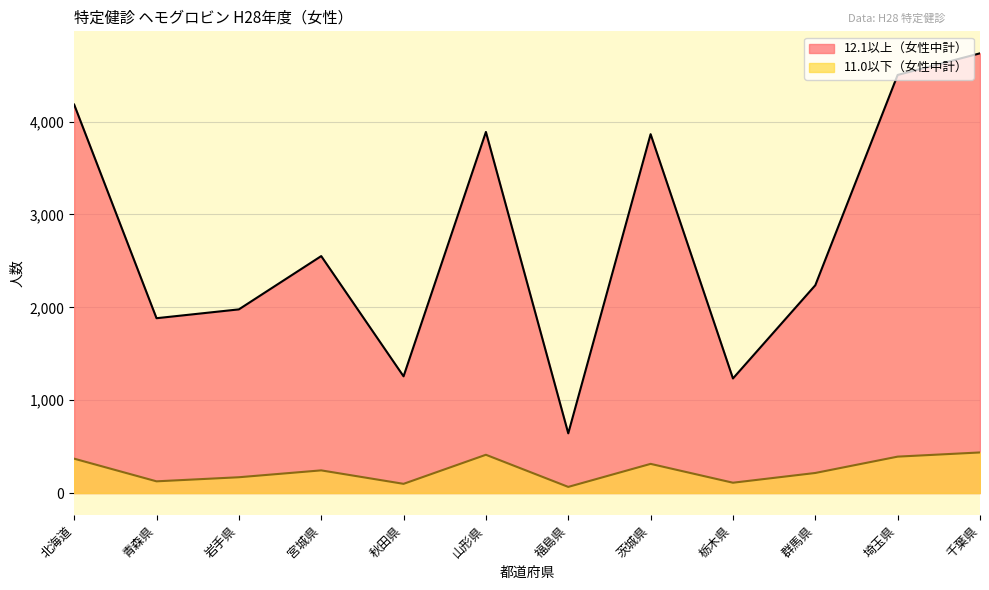

Which category has the highest value across all series?

千葉県